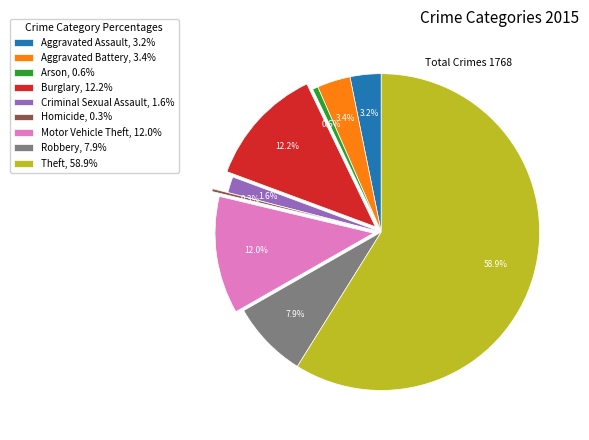

Which has a higher value, Arson, 0.6% or Robbery, 7.9%?

Robbery, 7.9%